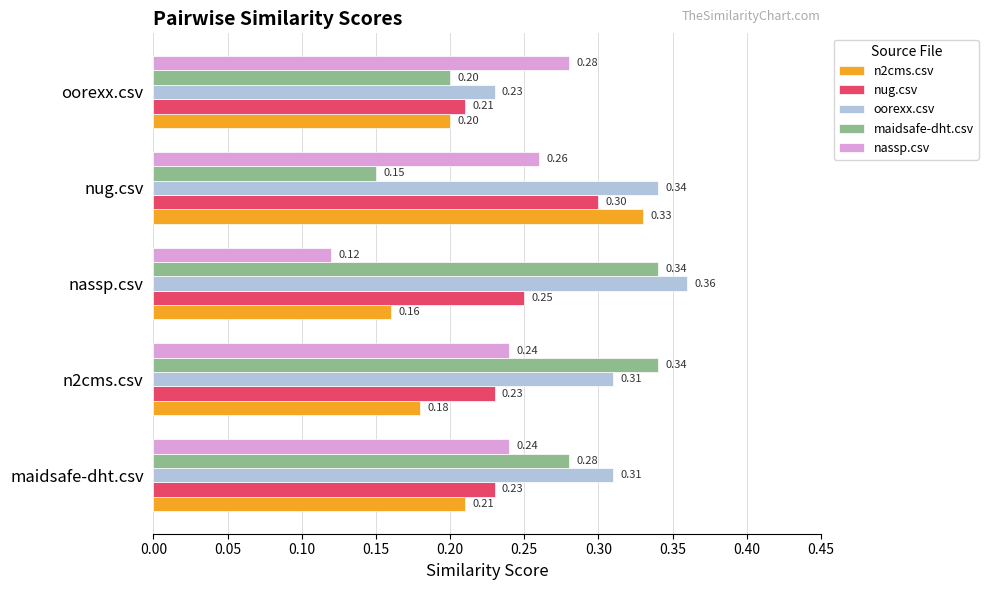

How many distinct data groups are displayed?

5